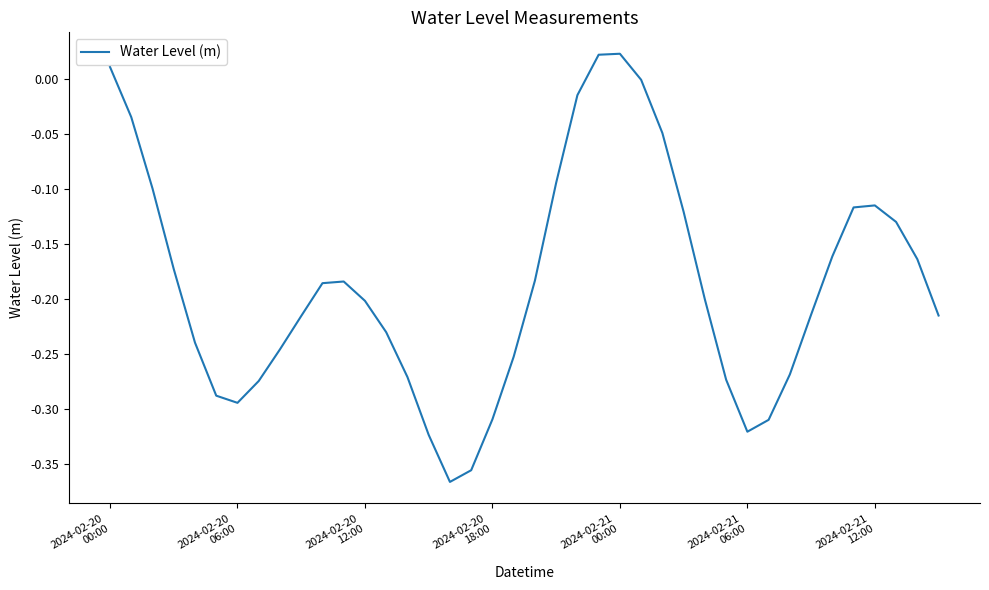

How many lines are shown in the chart?

1